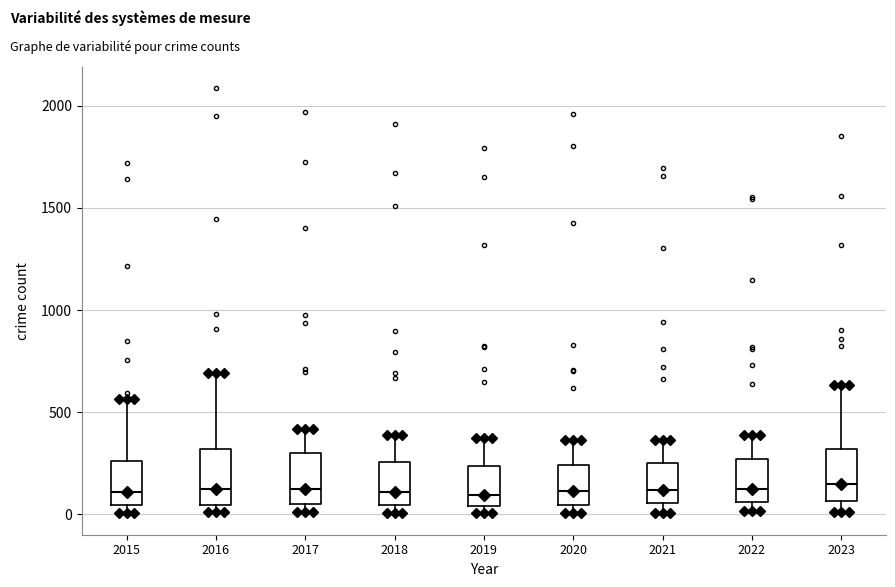

Reading left to right, read every box against the y-axis: the position of its median line, the range the box covers, and the ends of its whiskers. The values are not printed on the chart, so give them approximately, as read against the axis.

2015: median 100, box 50 to 250, whiskers 0 to 550
2016: median 150, box 50 to 300, whiskers 0 to 700
2017: median 100, box 50 to 300, whiskers 0 to 400
2018: median 100, box 50 to 250, whiskers 0 to 400
2019: median 100, box 50 to 250, whiskers 0 to 400
2020: median 100, box 50 to 250, whiskers 0 to 350
2021: median 100, box 50 to 250, whiskers 0 to 350
2022: median 100, box 50 to 250, whiskers 0 to 400
2023: median 150, box 50 to 300, whiskers 0 to 650